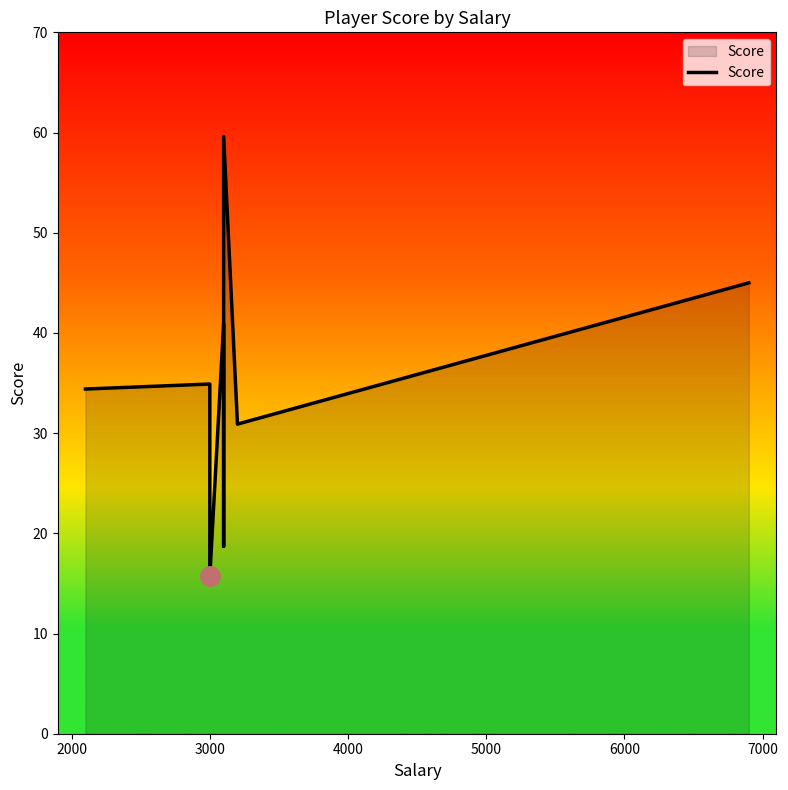

How many lines are shown in the chart?

1